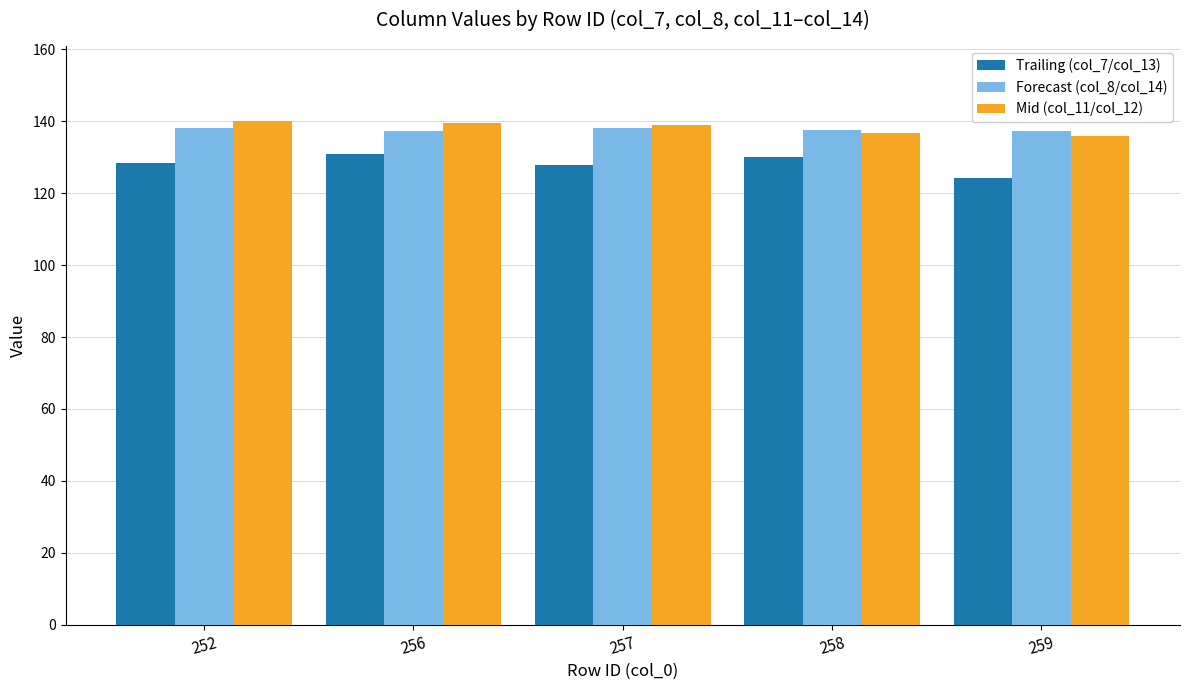

How many Forecast (col_8/col_14) values are between 137 and 138?

3